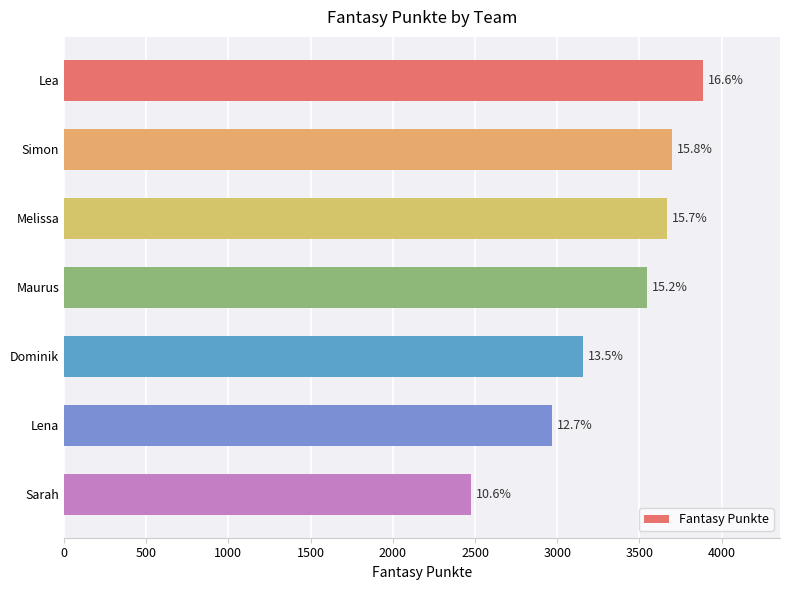

How many bars are there in total?

7